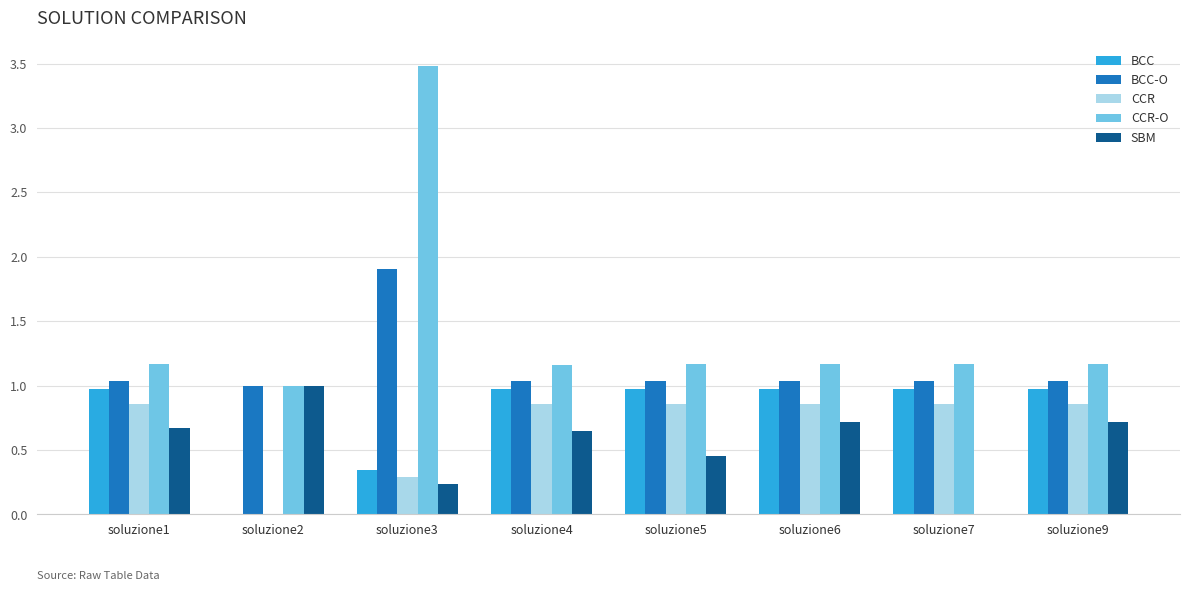

At which category is the sum across all series the highest?

soluzione3